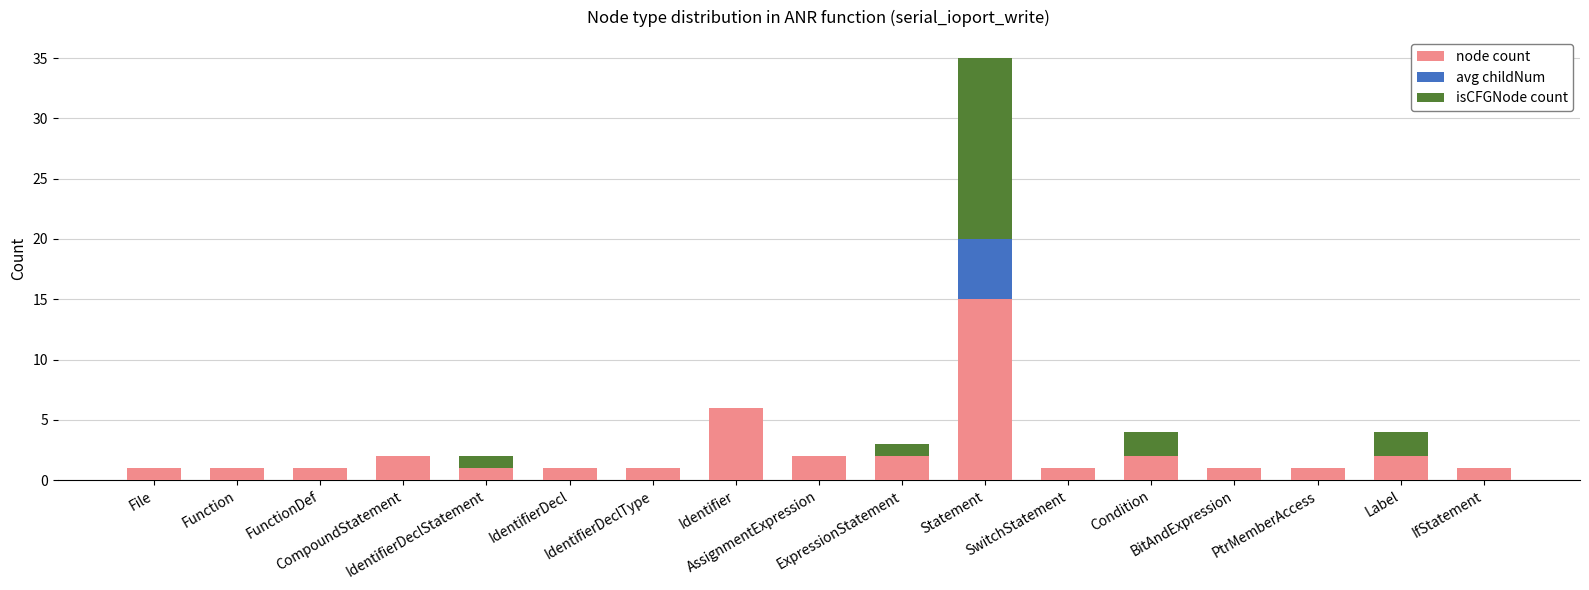

What is the maximum value for node count?

15